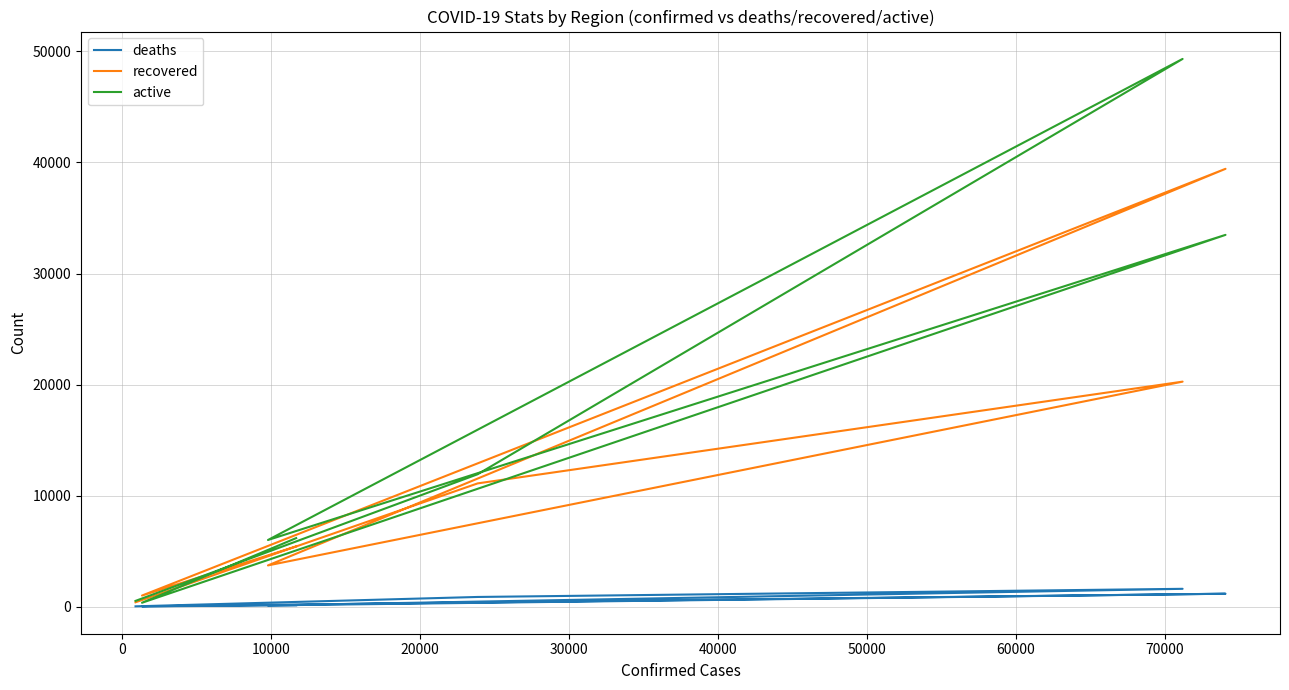

Reading left to right, extract all data points from this chart.

deaths: 115	23	1161	108	1602	869	25
recovered: 5424	995	39429	3710	20262	11097	390
active: 6171	347	33480	5999	49327	11921	515